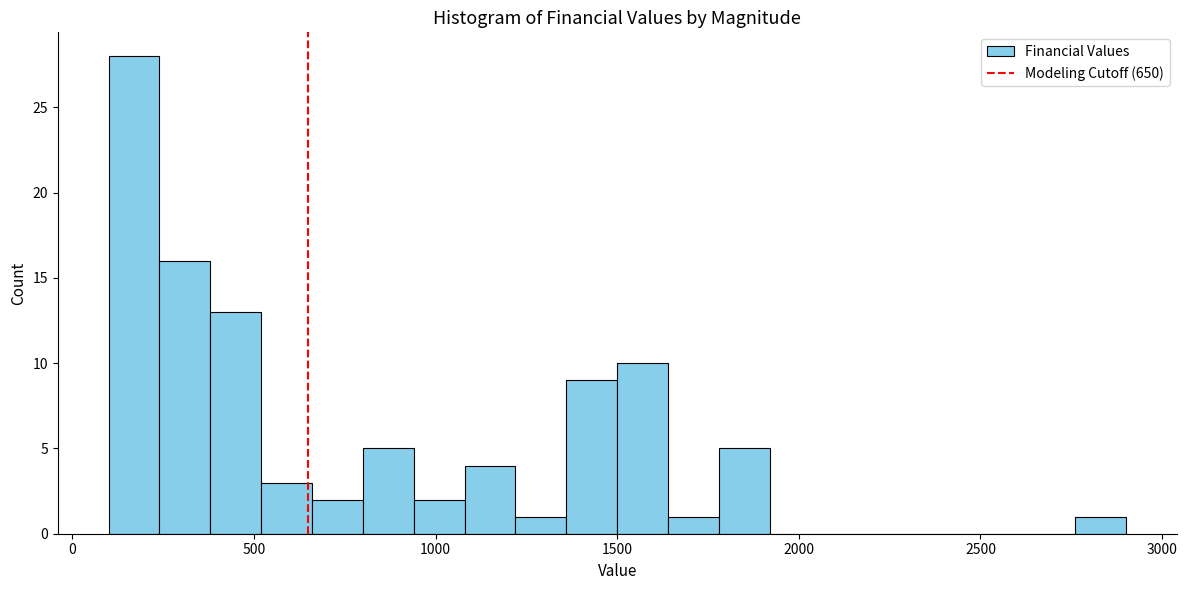

Read against the x-axis, roughly where is the centre of the tallest bar?

150